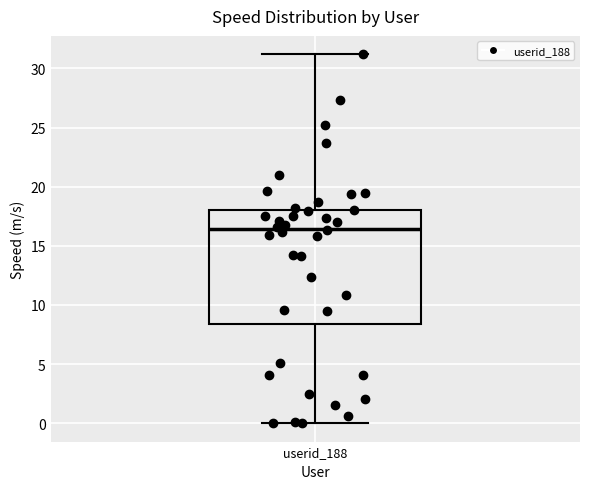

Read this box plot against the y-axis: the position of the median line, the range covered by the box, and the ends of both whiskers. The values are not printed on the chart, so give them approximately, as read against the axis.

median 16.5, box 8.5 to 18.0, whiskers 0.0 to 31.0